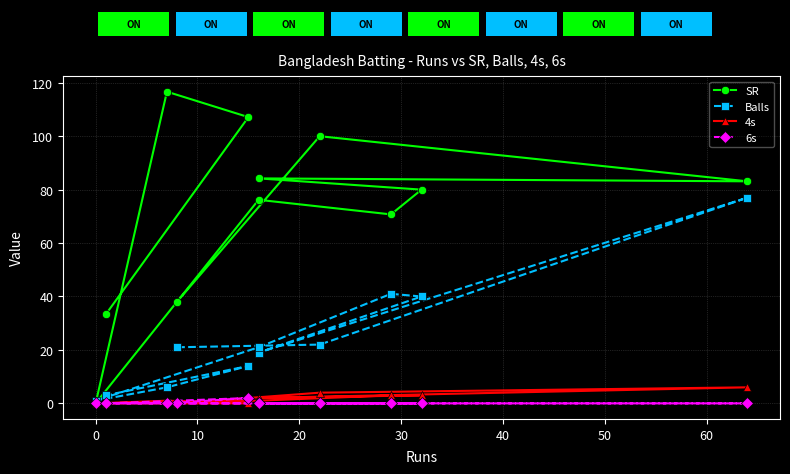

True or false: 4s and Balls intersect in this chart.

False